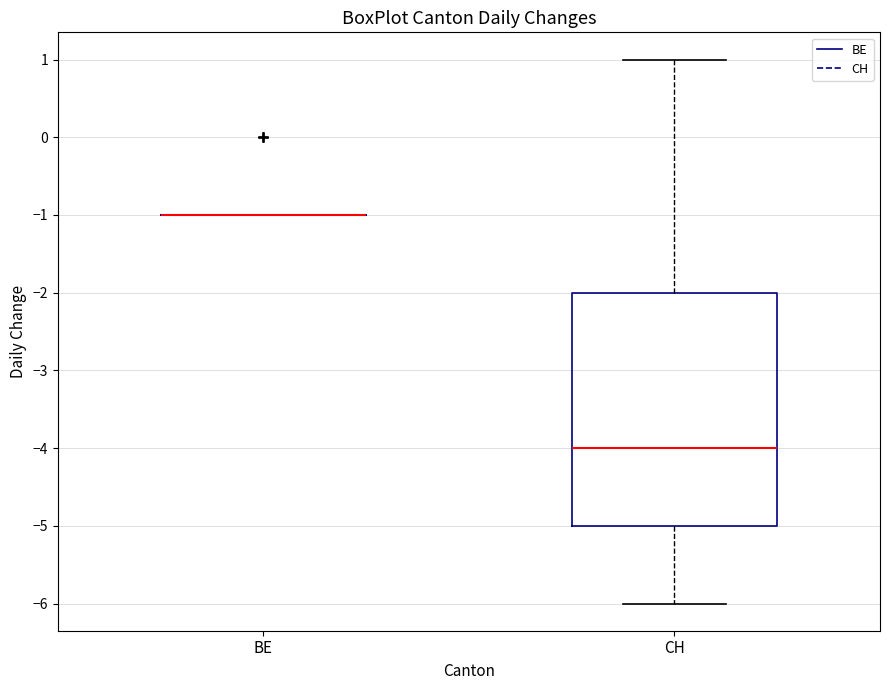

Which box is the tallest, from its lower edge to its upper edge?

CH